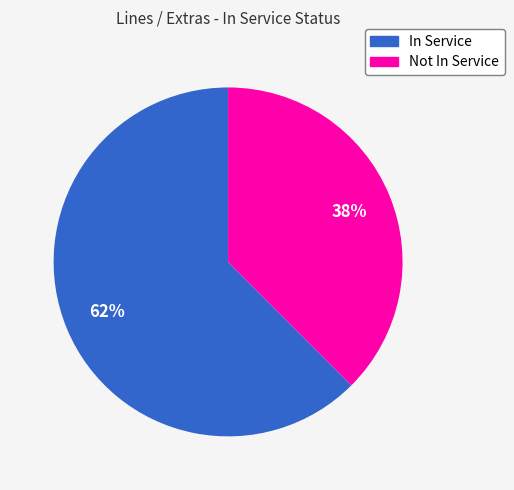

To the nearest percent, what is the average slice percentage?

50%